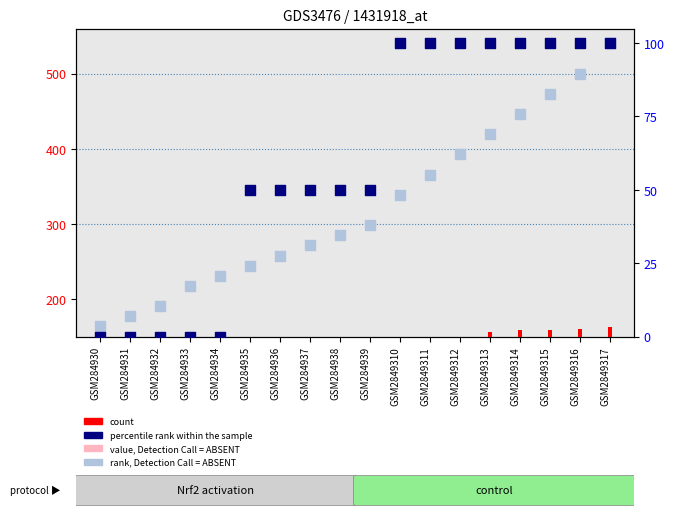

At how many categories does at least one series exceed 13?

18